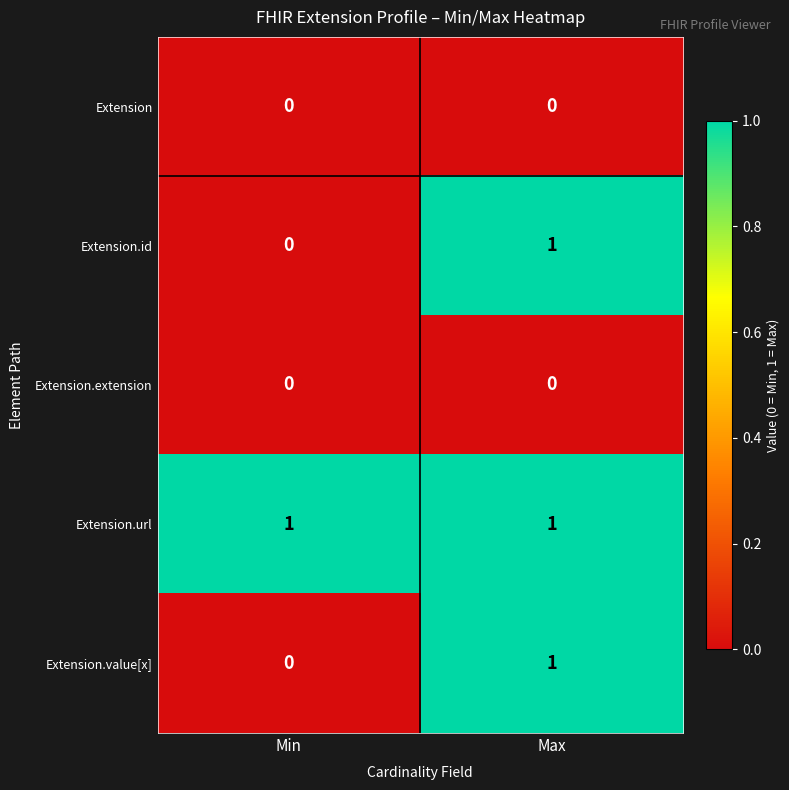

Which category has the highest value in the Extension.value[x] series?

Max